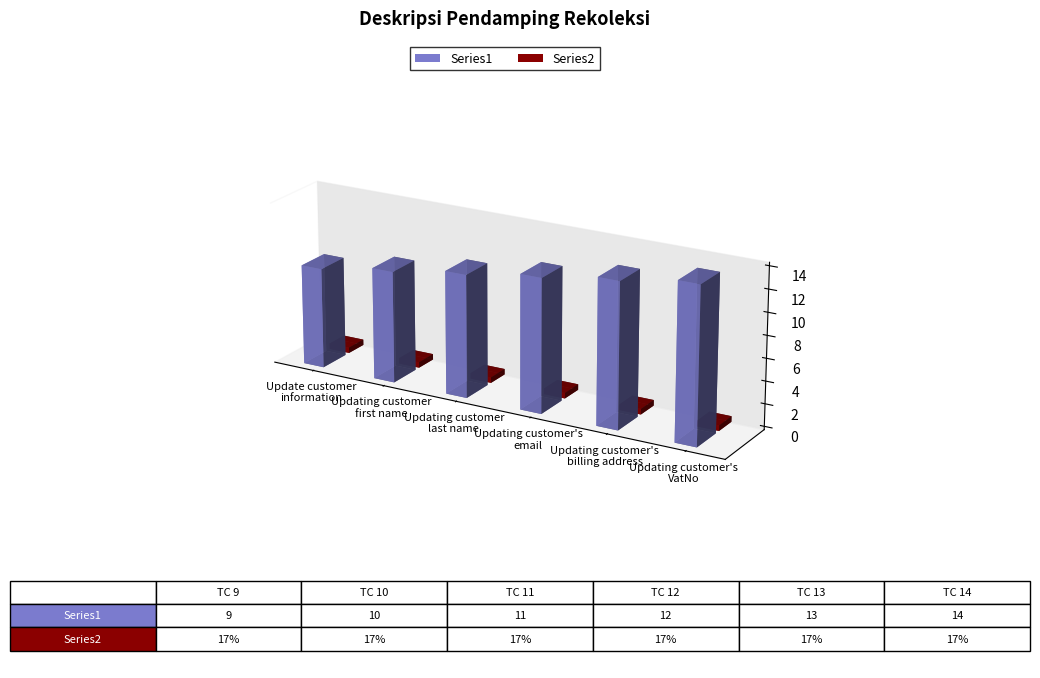

What position from the right is Update customer
information?

6